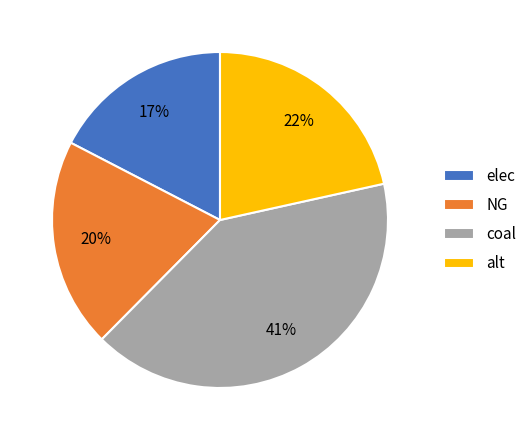

Approximately how many times larger is the value at coal compared to elec?

2.4